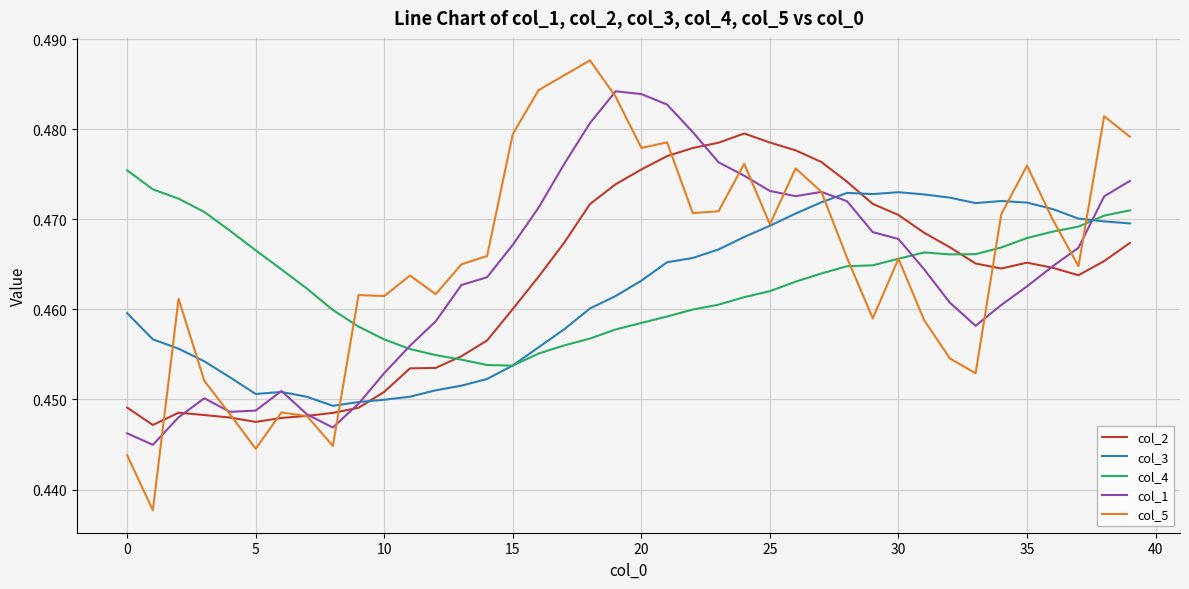

Which series has the largest range (max minus min)?

col_5